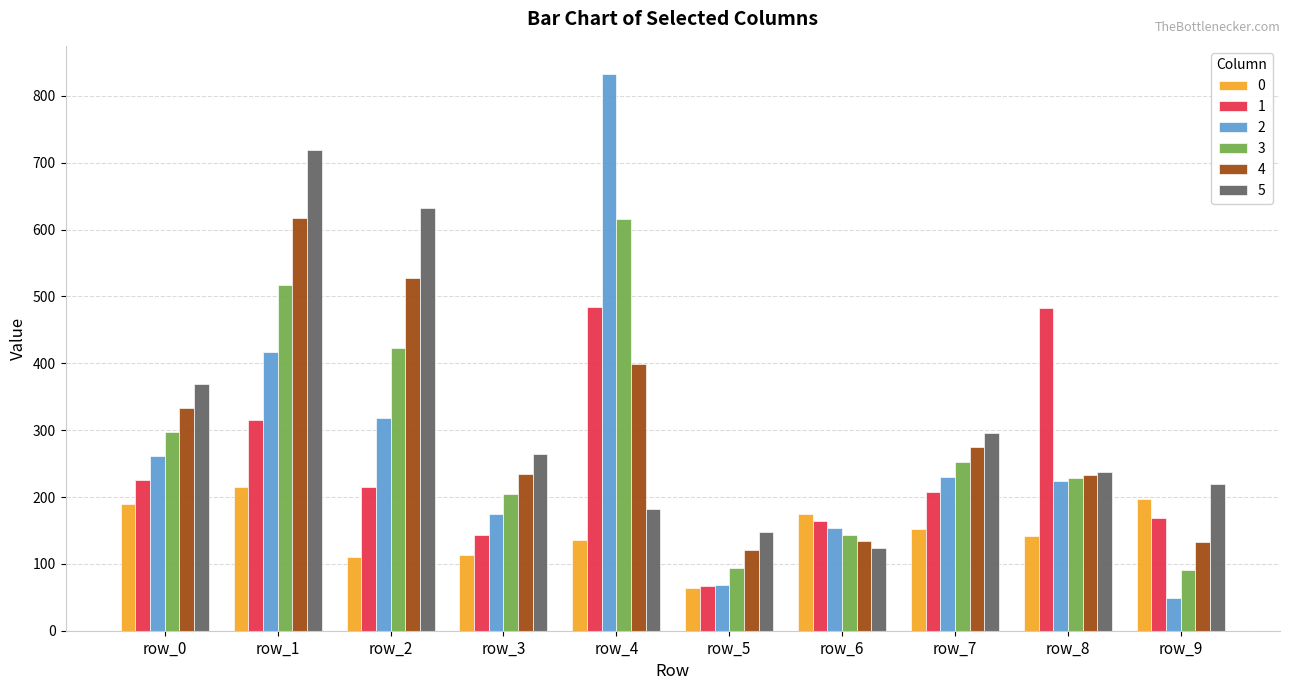

At which category is the sum across all series the highest?

row_1